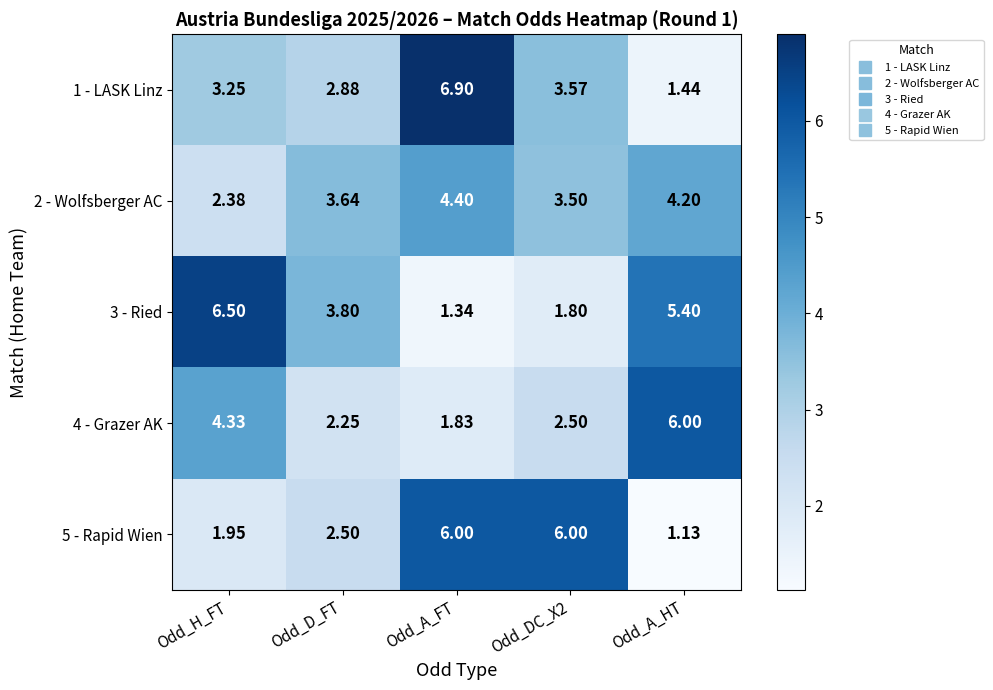

At which label is 3 - Ried closest to 3?

Odd_D_FT